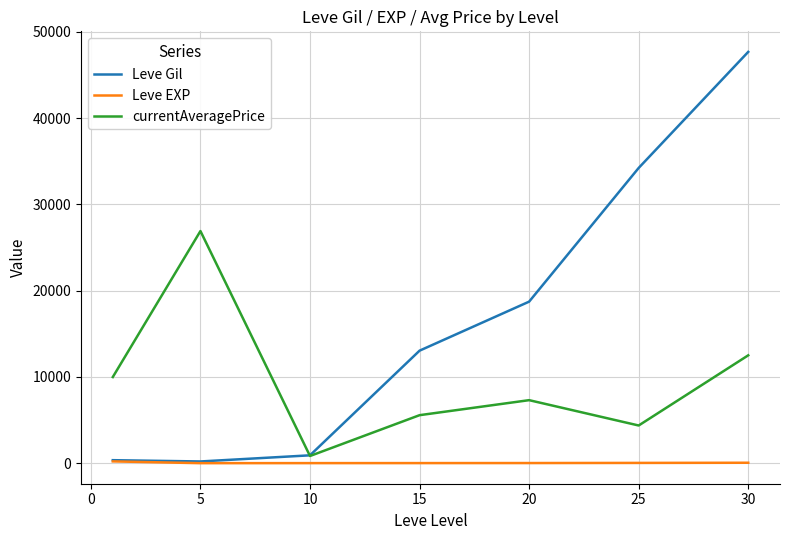

Which series has the widest spread of values?

Leve Gil